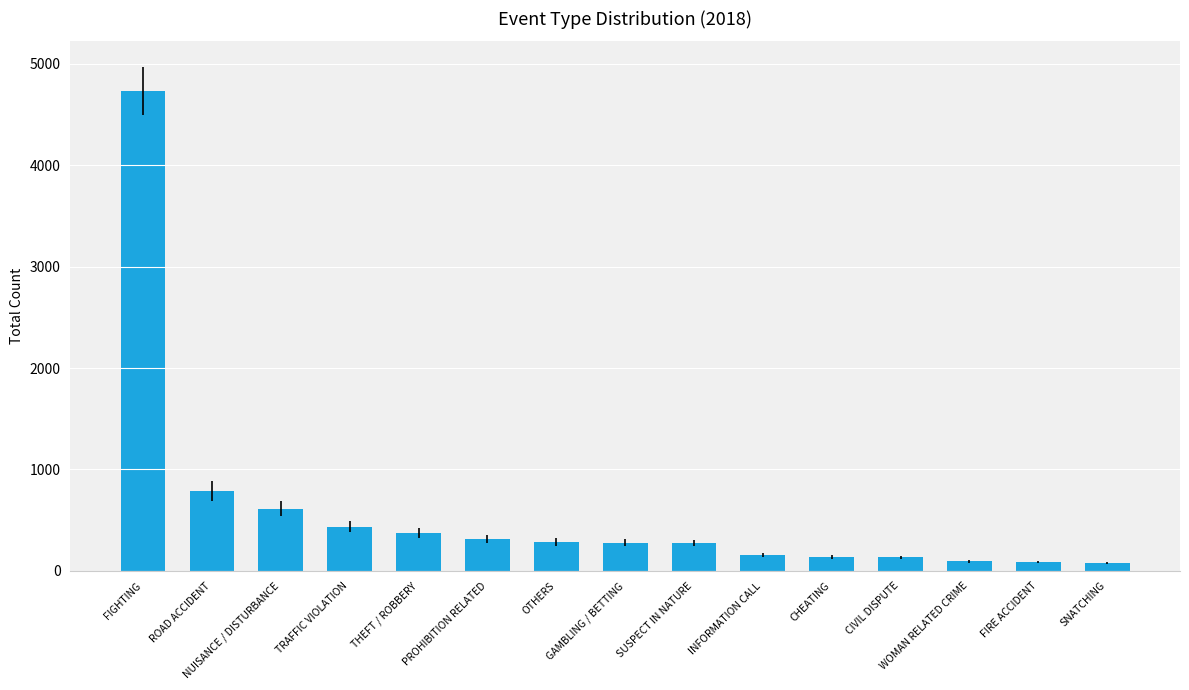

What is the minimum value shown in the chart?

79